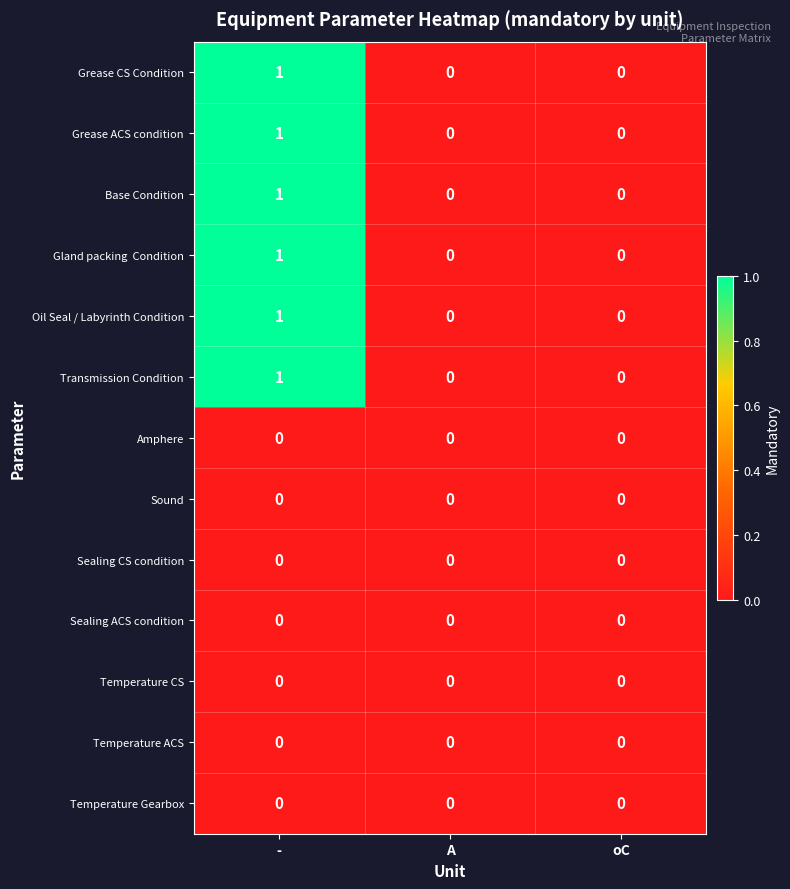

How many data points does each series have?

3